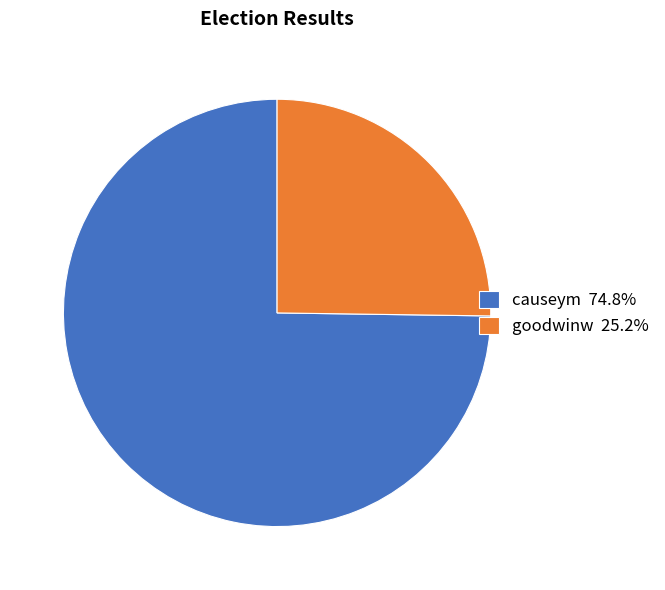

Does goodwinw 25.2% represent more than half of the total?

No